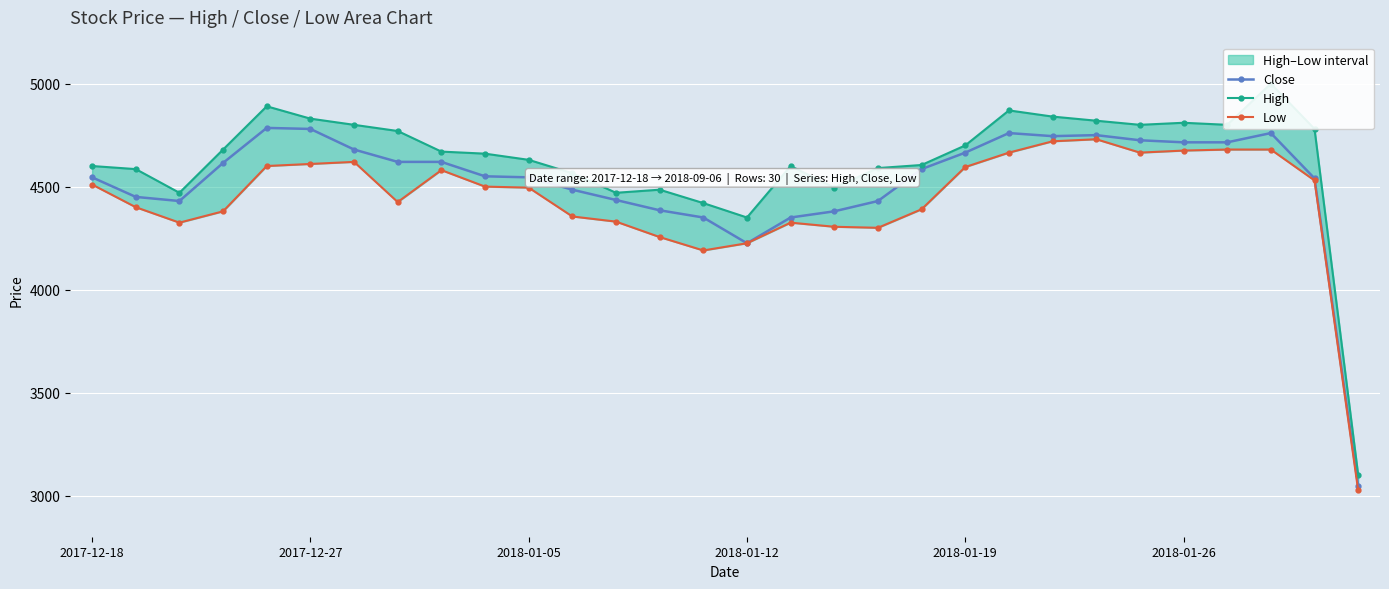

What is the highest value of the Close series?

4785